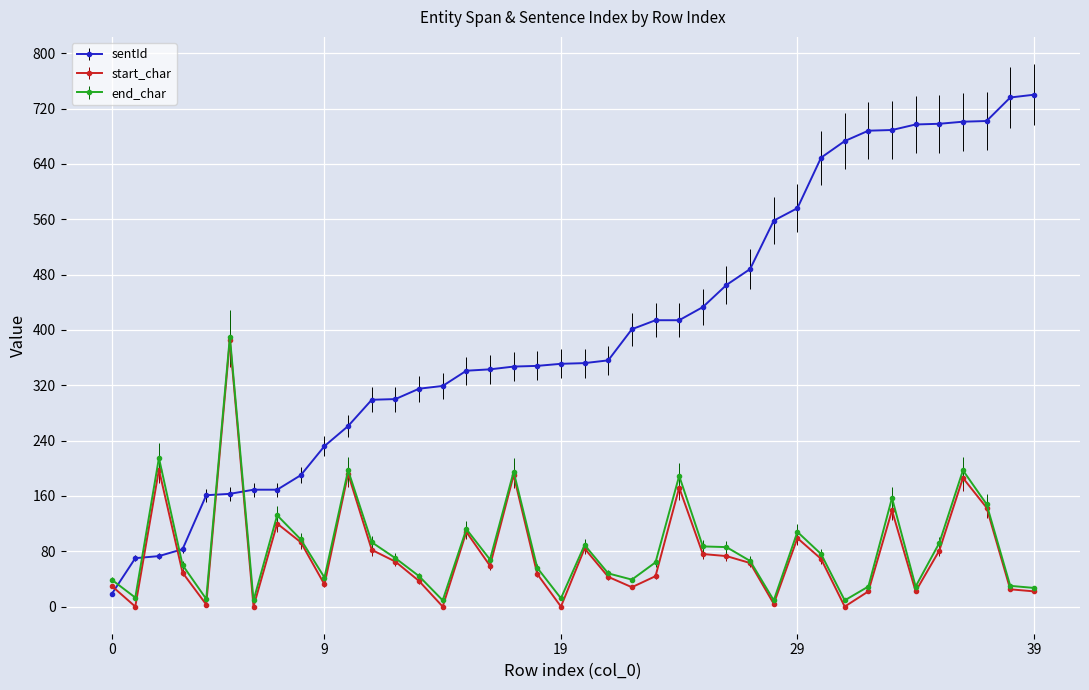

Which series has the largest total across all categories?

sentId